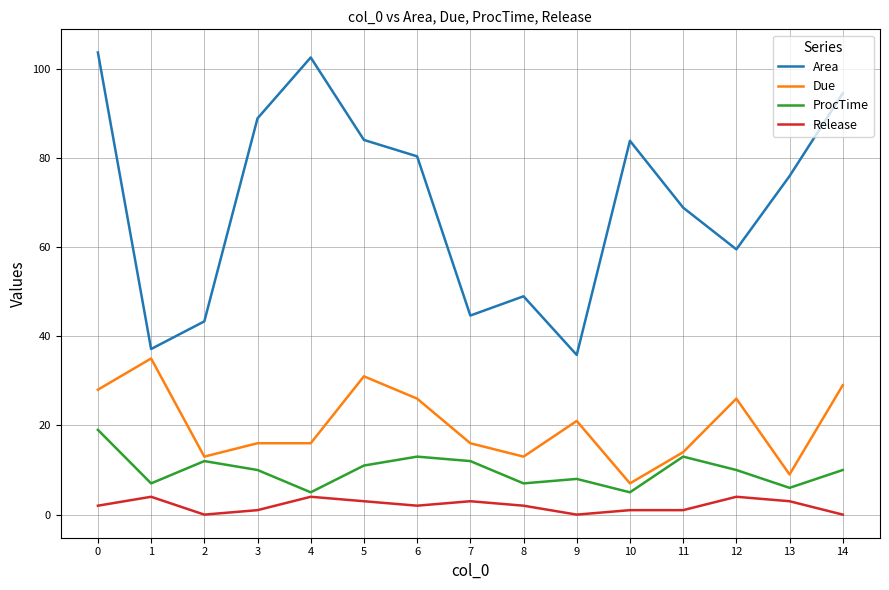

What is the difference between the maximum and second lowest values in the Release series?

4.0